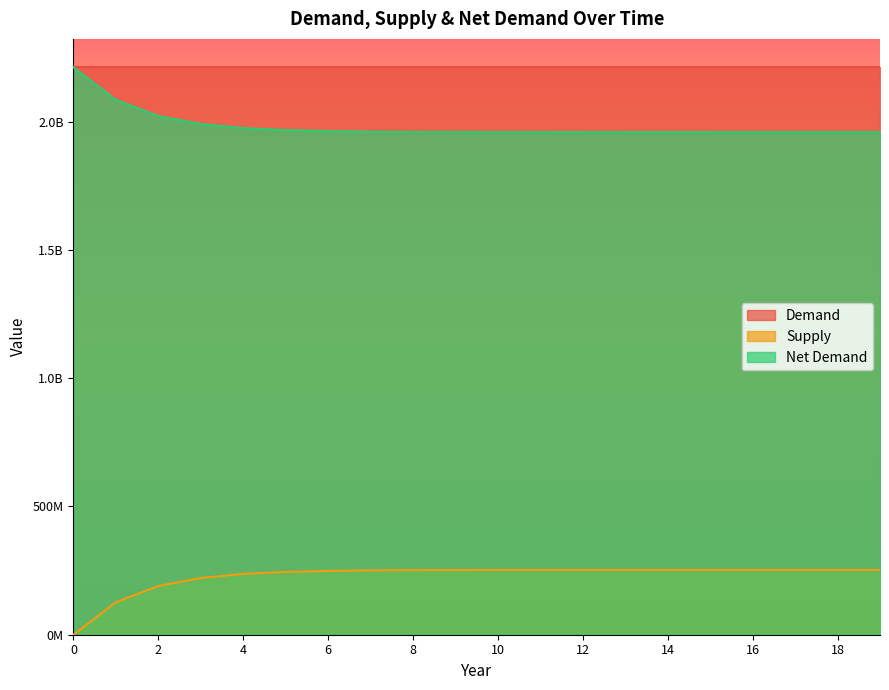

How many values in Supply are above zero?

19